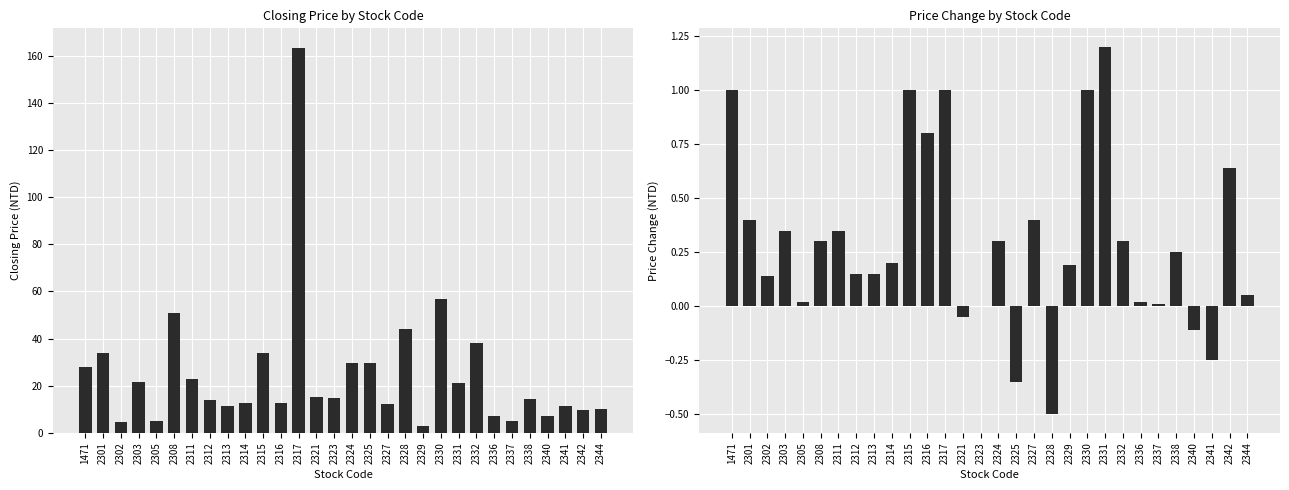

Does the chart contain stacked bars?

No